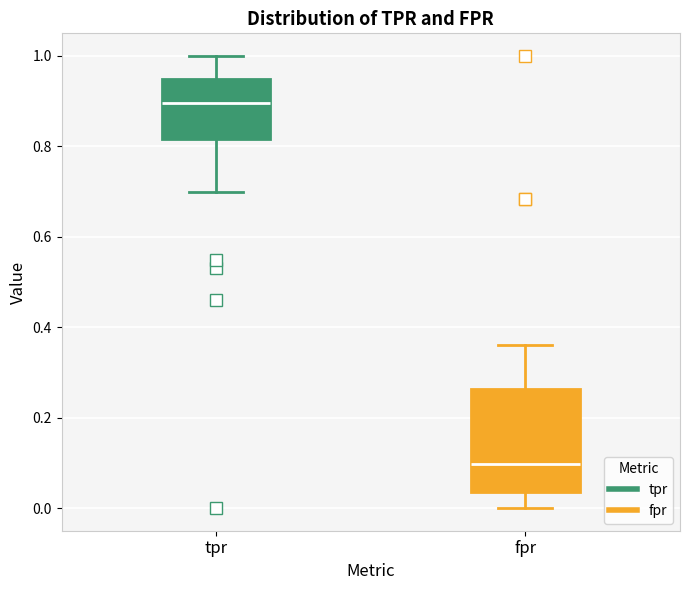

Which box is the tallest, from its lower edge to its upper edge?

fpr